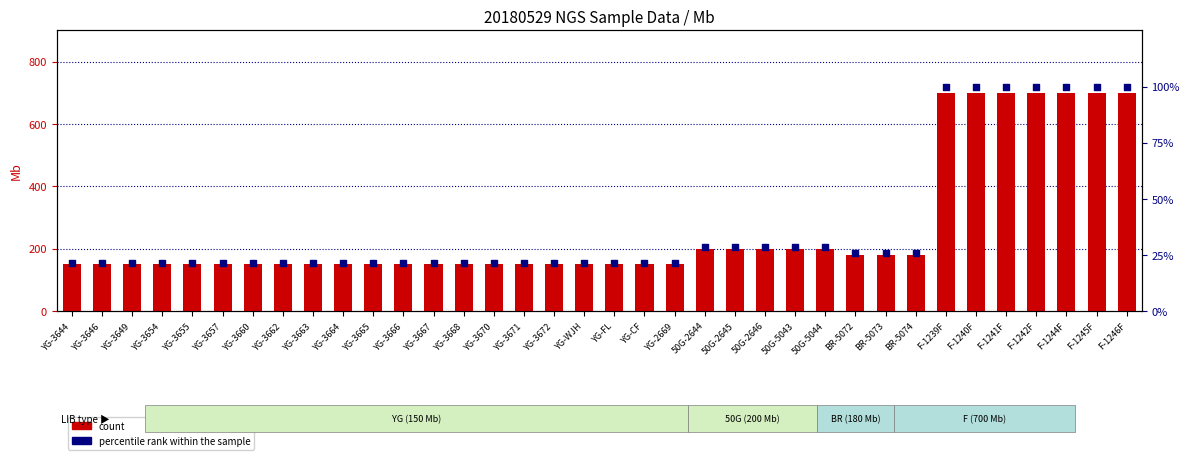

What are all the series names shown in the legend?

count, percentile rank within the sample